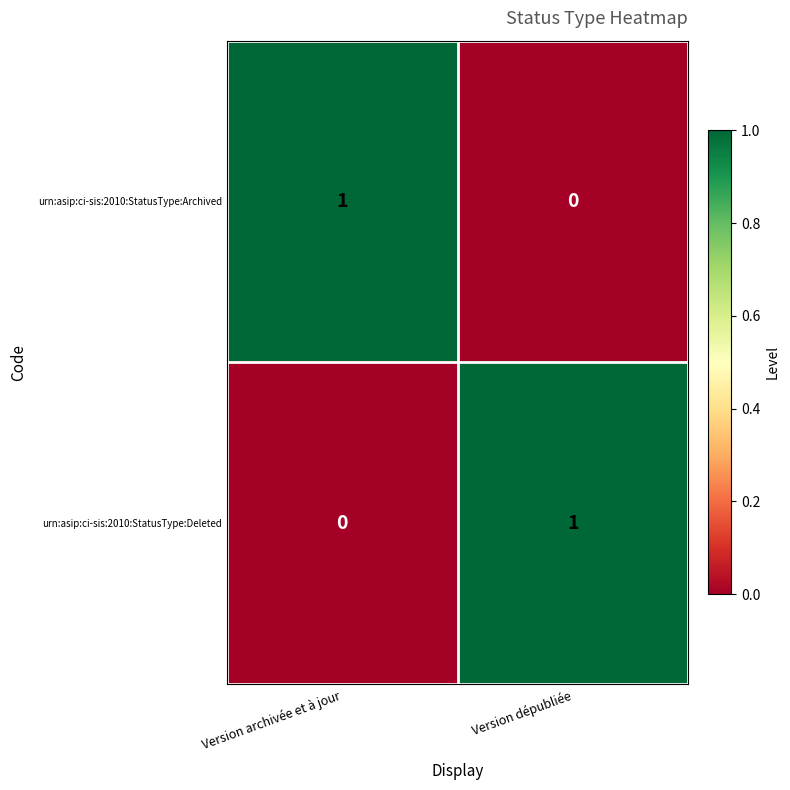

Where is urn:asip:ci-sis:2010:StatusType:Deleted nearest to the value 0?

Version archivée et à jour